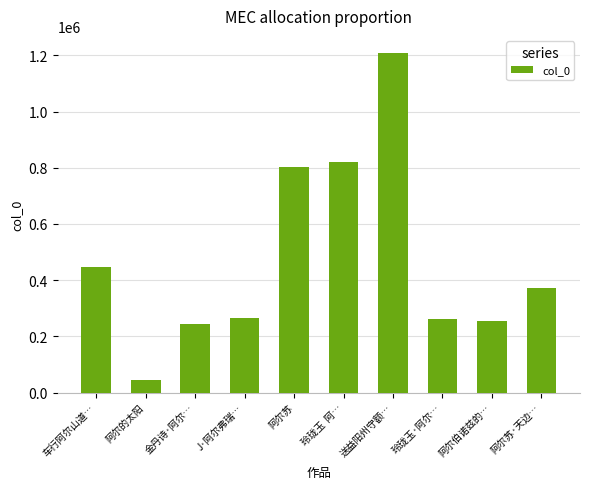

What is the average value?

472315